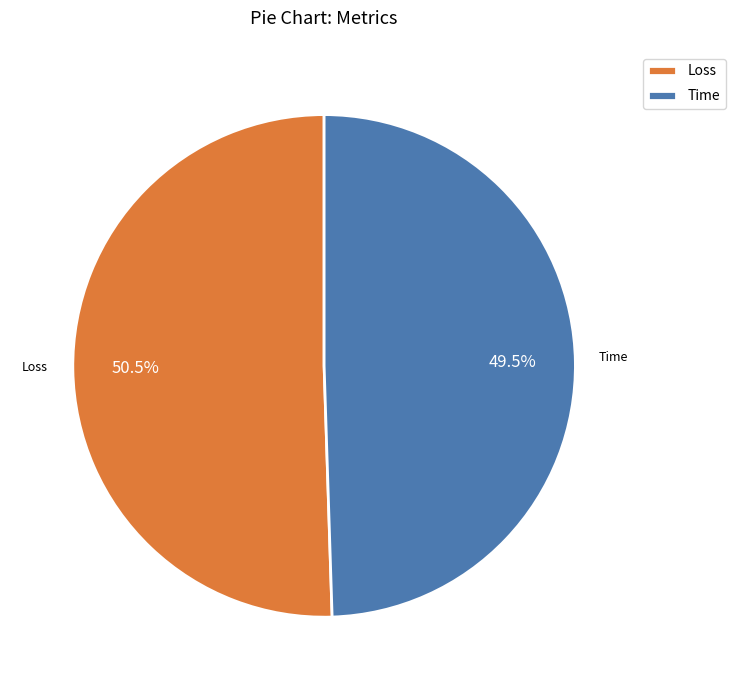

Count the number of slices in the pie.

2